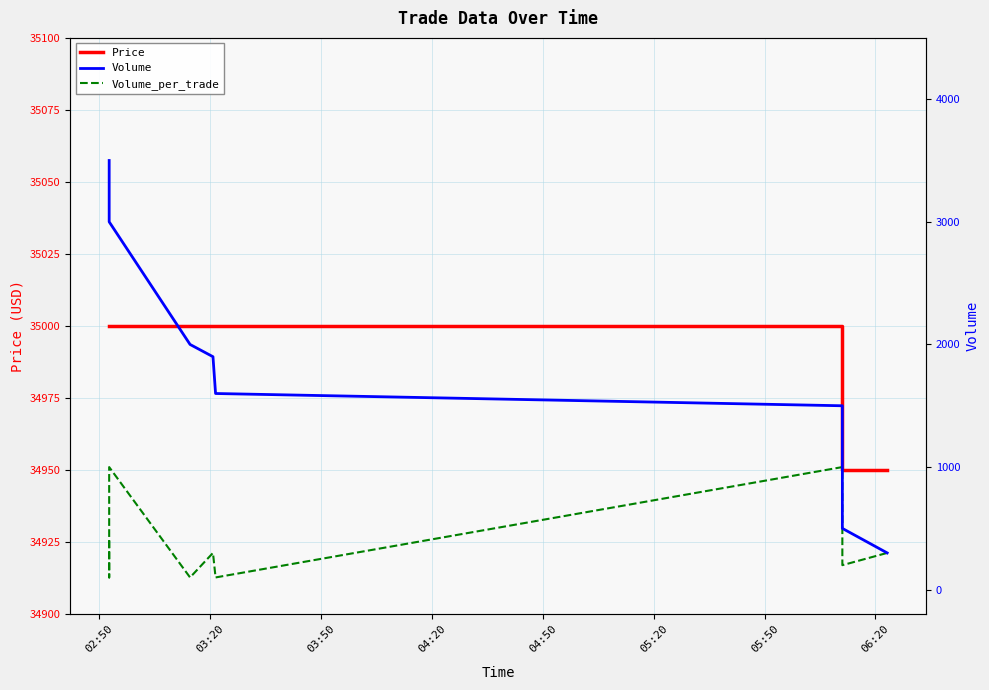

What are all the series names shown in the legend?

Price, Volume, Volume_per_trade